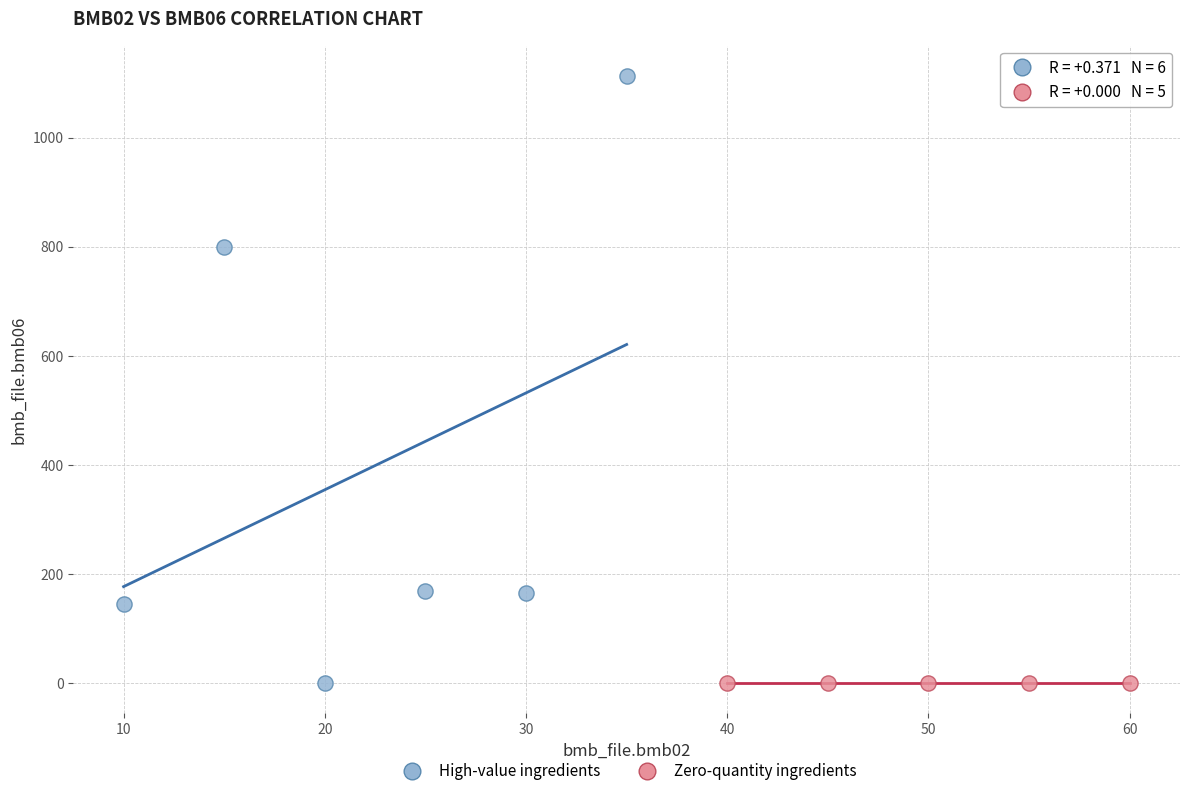

Which series contains the highest Y value?

High-value ingredients